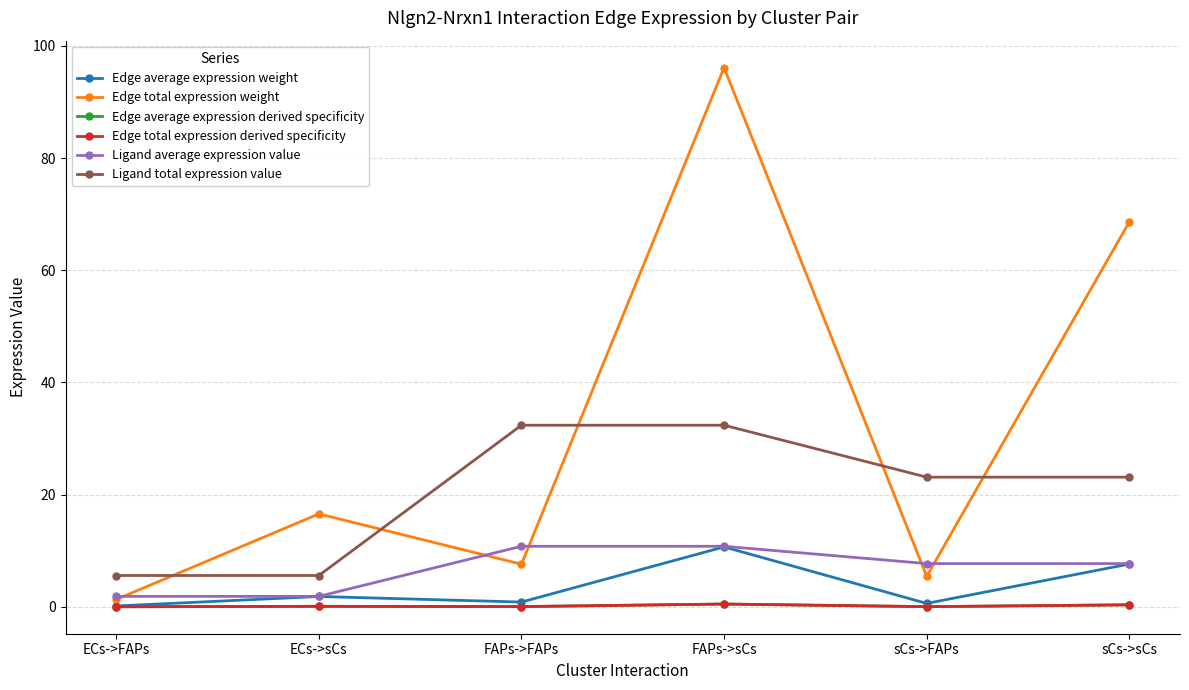

What is the label of the 4th point from the right?

FAPs->FAPs